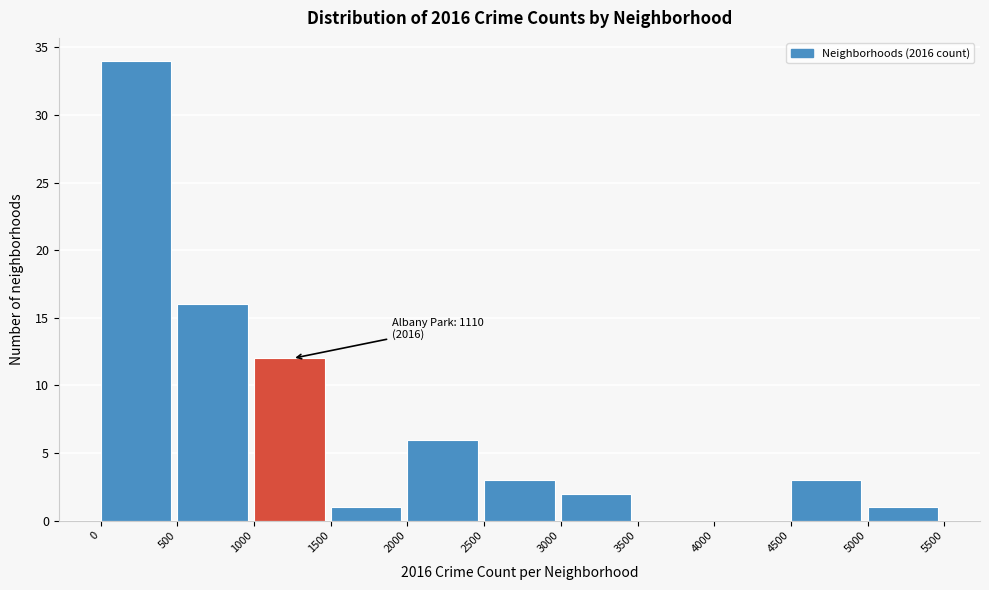

Over which range of the x-axis is the bar tallest?

0 to 500